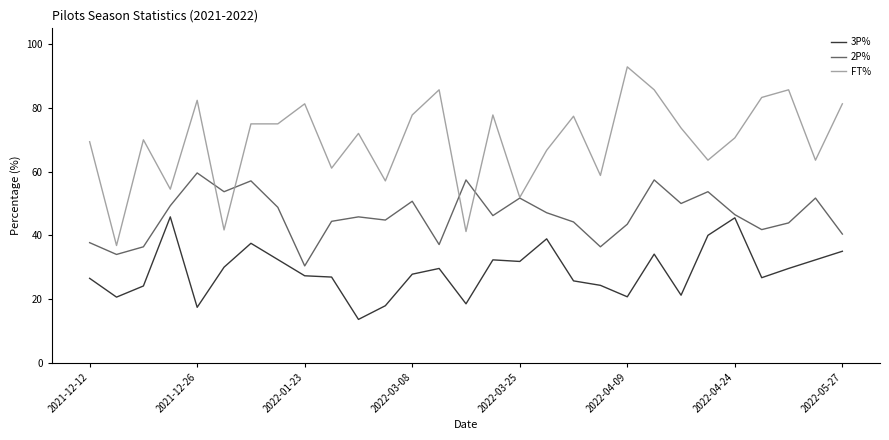

True or false: FT% and 3P% intersect in this chart.

False